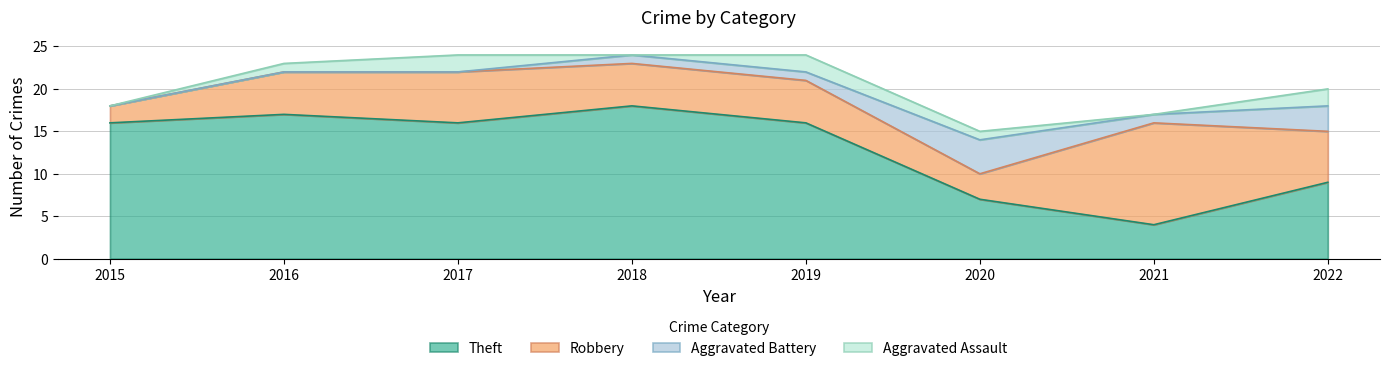

Between which two adjacent categories do Aggravated Battery and Aggravated Assault first intersect?

2017 and 2018